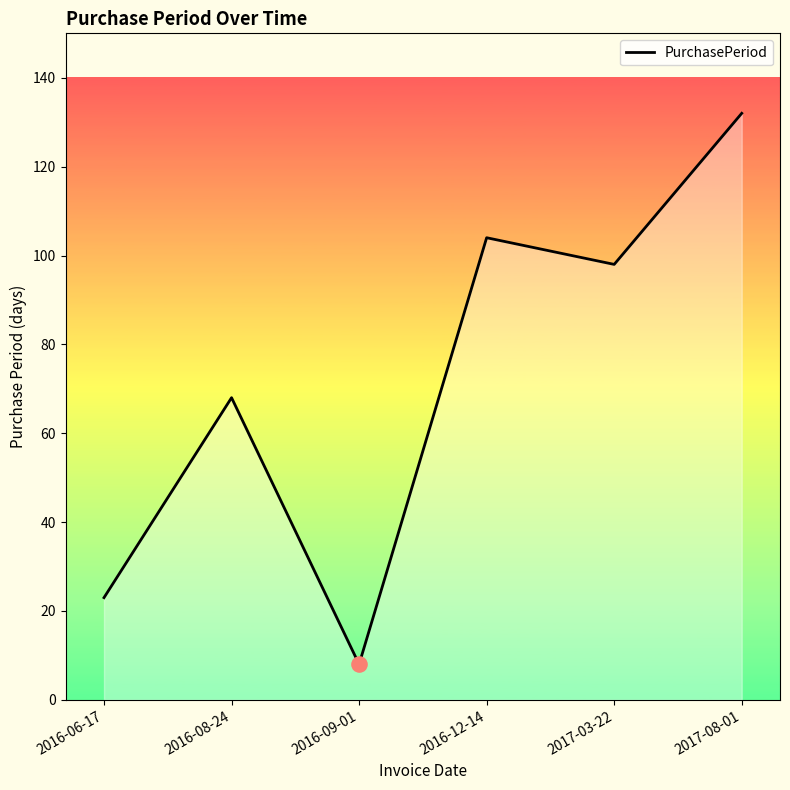

What is the ratio of the value at 2016-12-14 to the value at 2017-03-22?

1.1